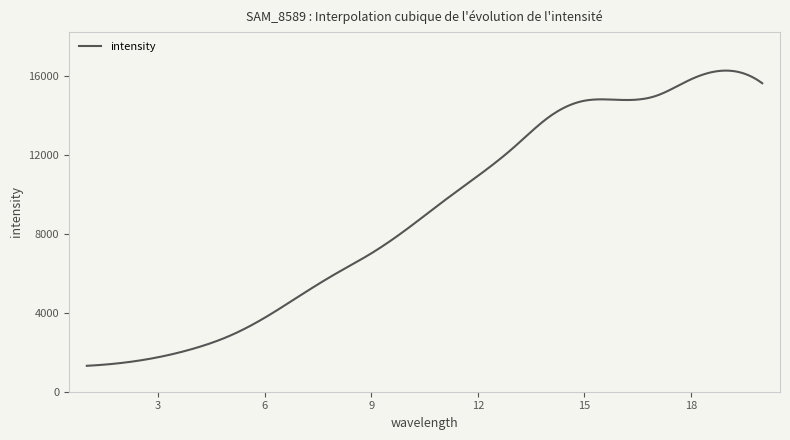

What is the difference between the maximum and minimum values?

14968.0